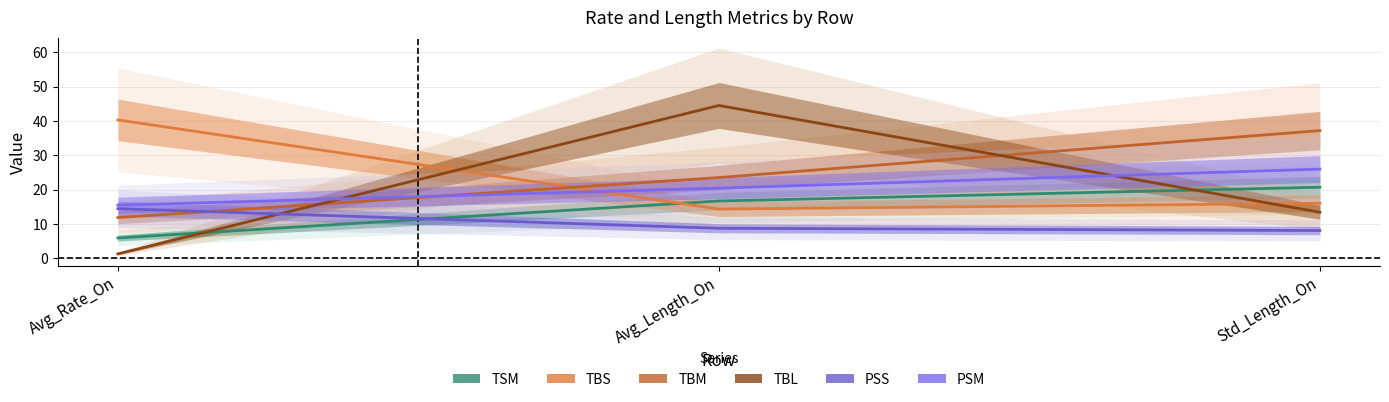

What is the highest value of the PSM series?

26.0